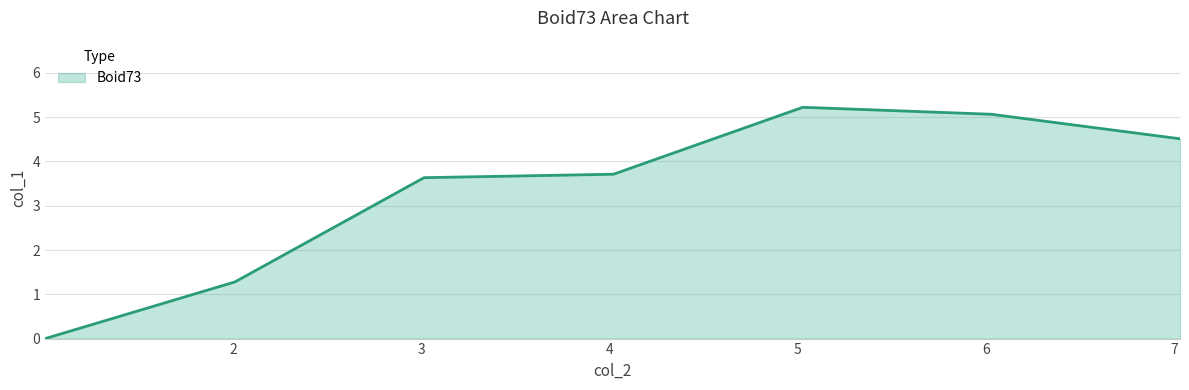

True or false: there are more than 2 points higher than both neighbors.

False